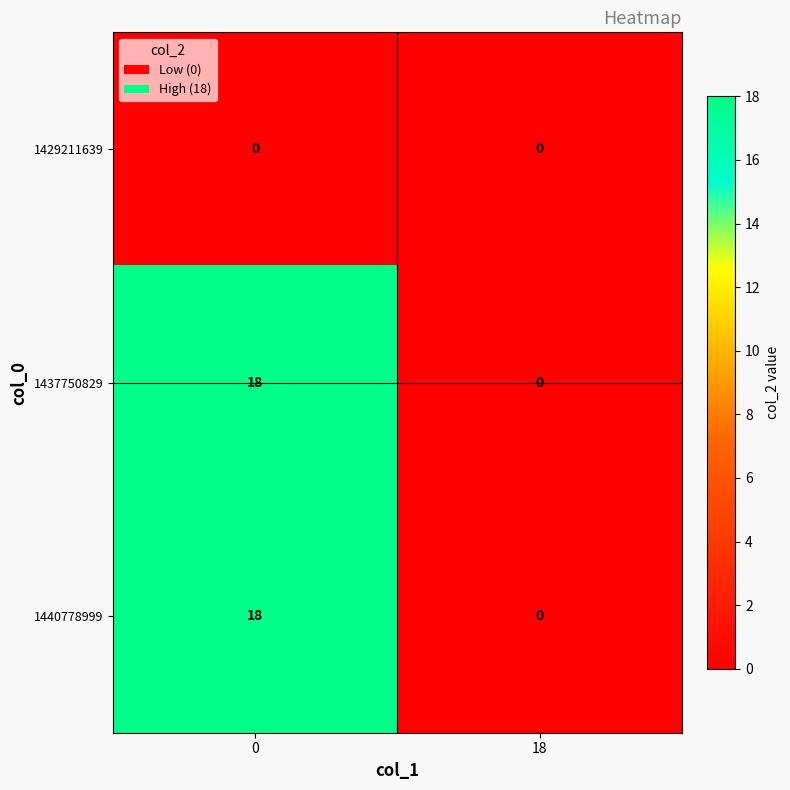

What is the difference between the highest and lowest values at 0?

18